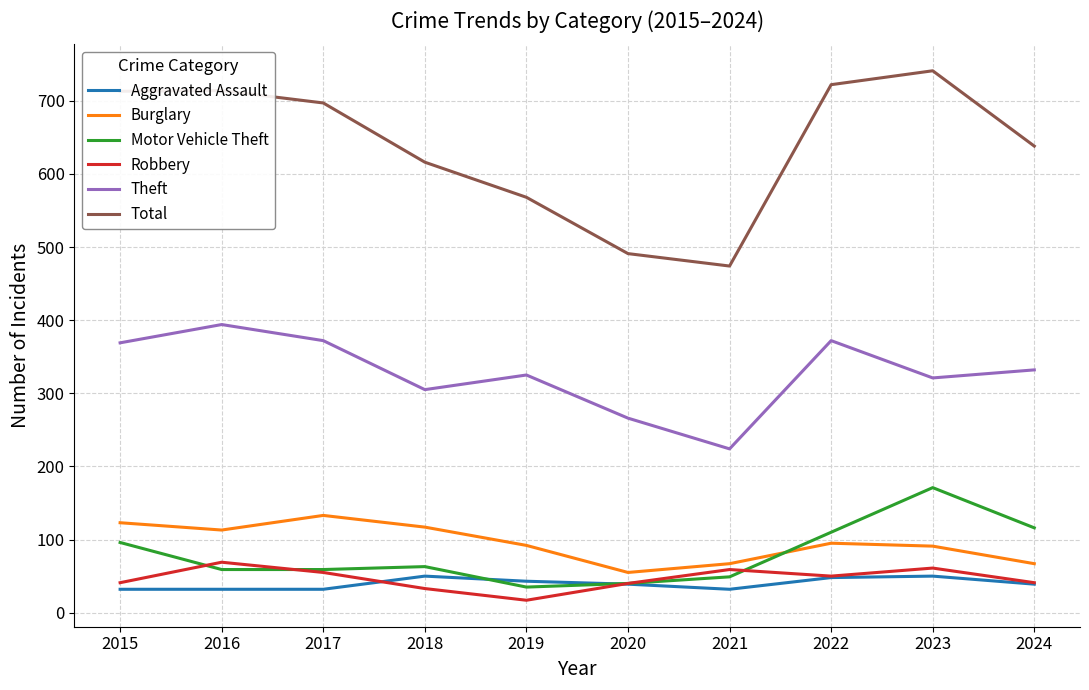

What are all the series names shown in the legend?

Aggravated Assault, Burglary, Motor Vehicle Theft, Robbery, Theft, Total